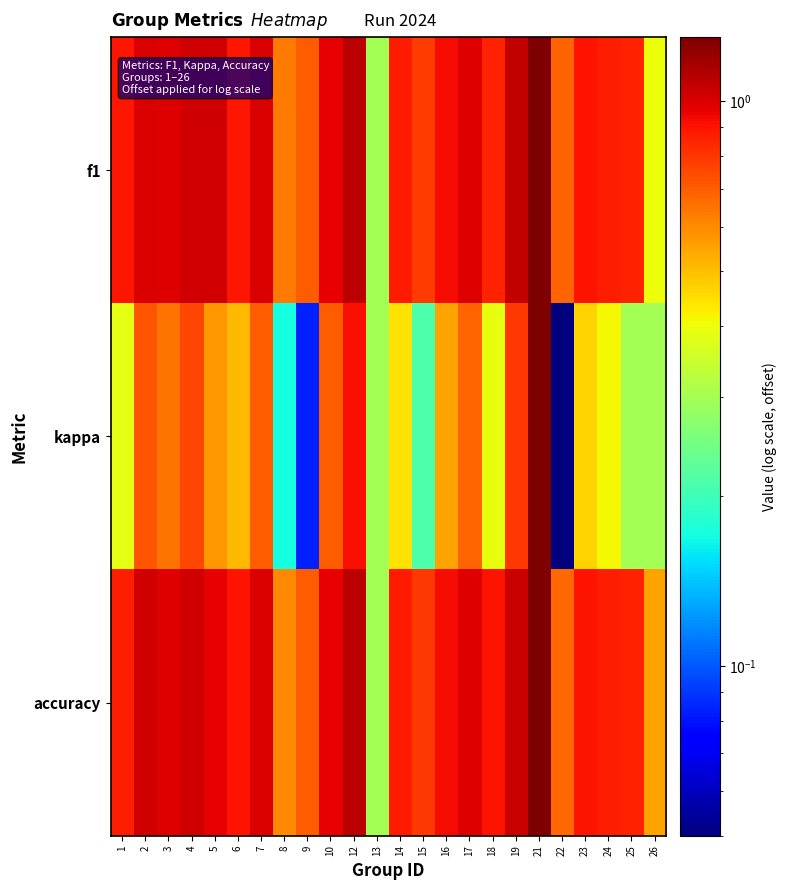

At which category does the chart reach its minimum across all series?

22